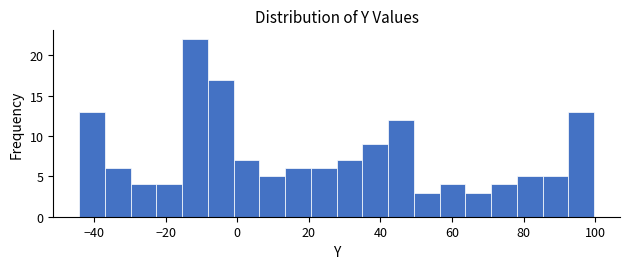

Around what value on the x-axis is the tallest bar? Give the approximate position of its centre, as read against the axis.

-12